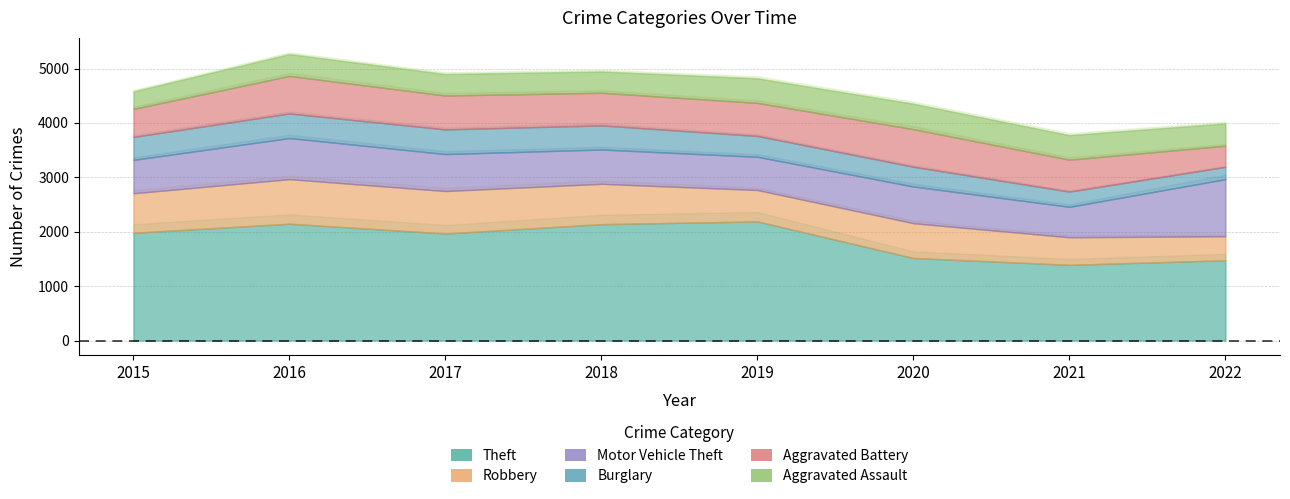

How many interior local peaks does the Motor Vehicle Theft series have?

2